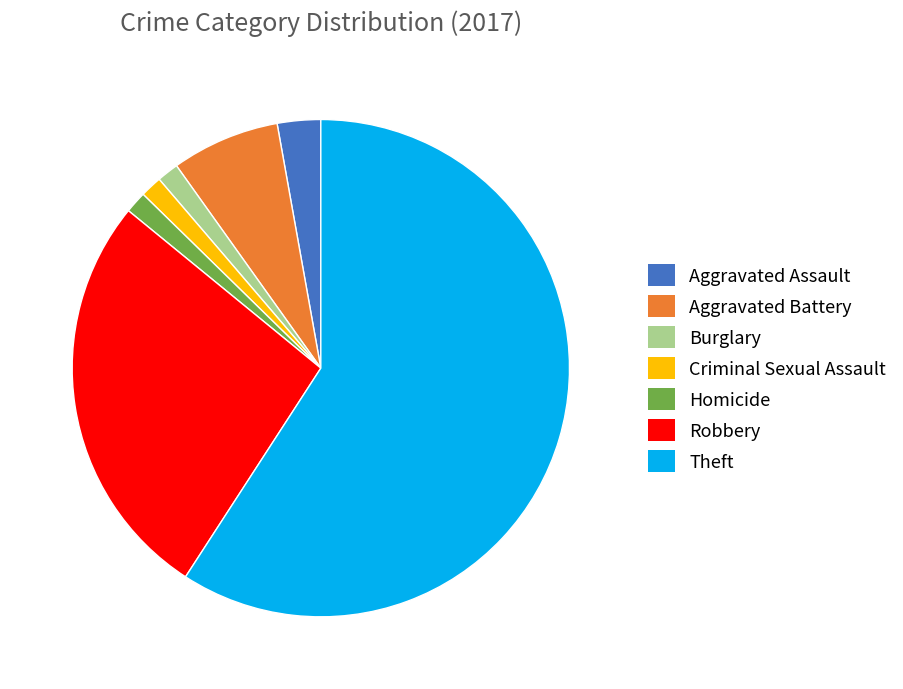

Which category has the biggest portion of the pie?

Theft